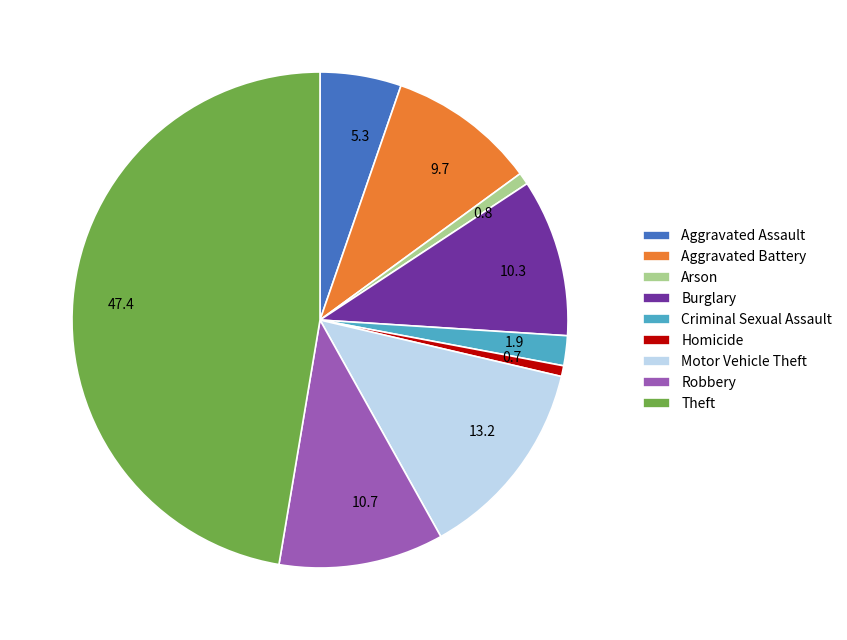

Is Homicide the majority of the pie?

No